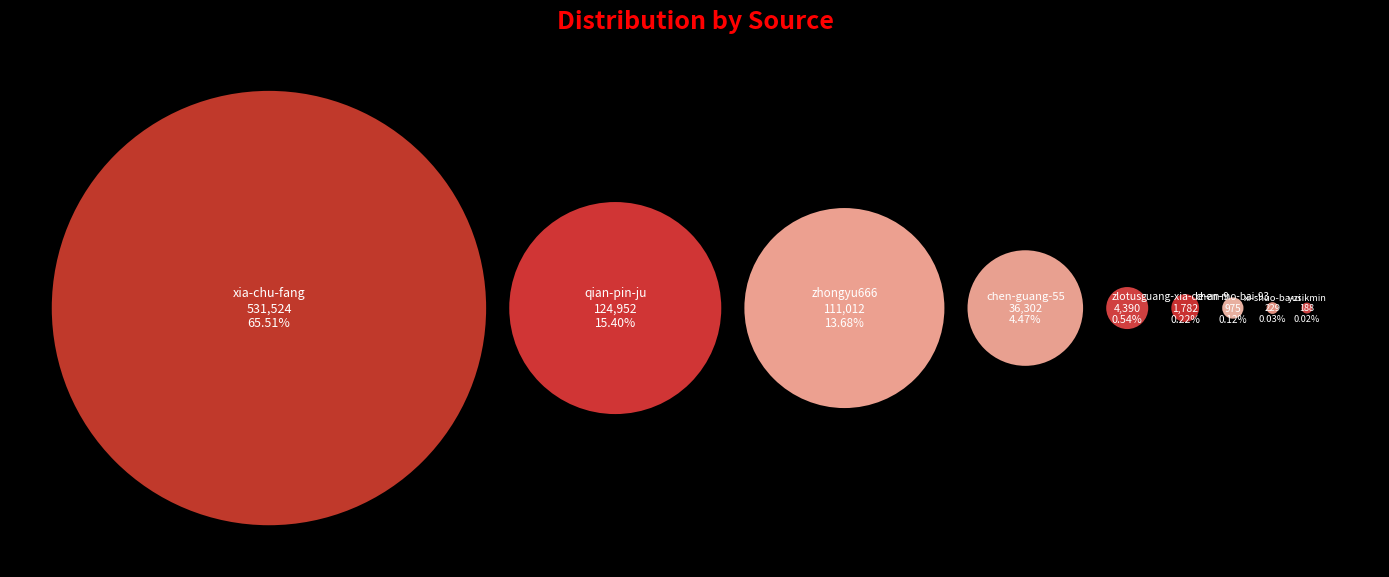

True or false: zhongyu666 accounts for 8% of the total.

False